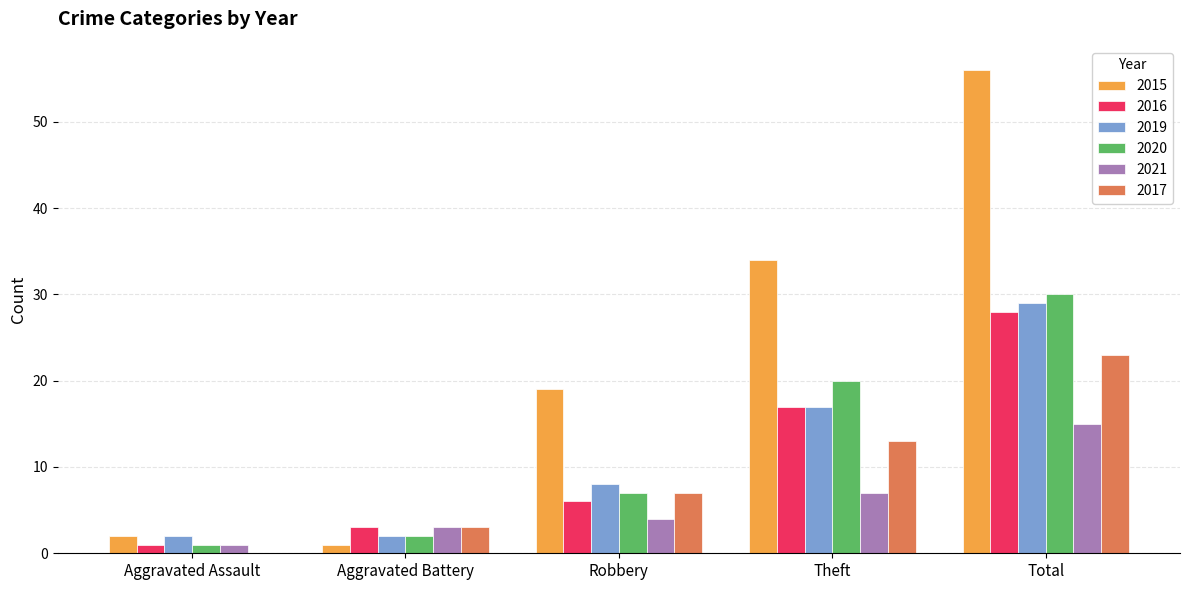

Which category has the highest value across all series?

Total